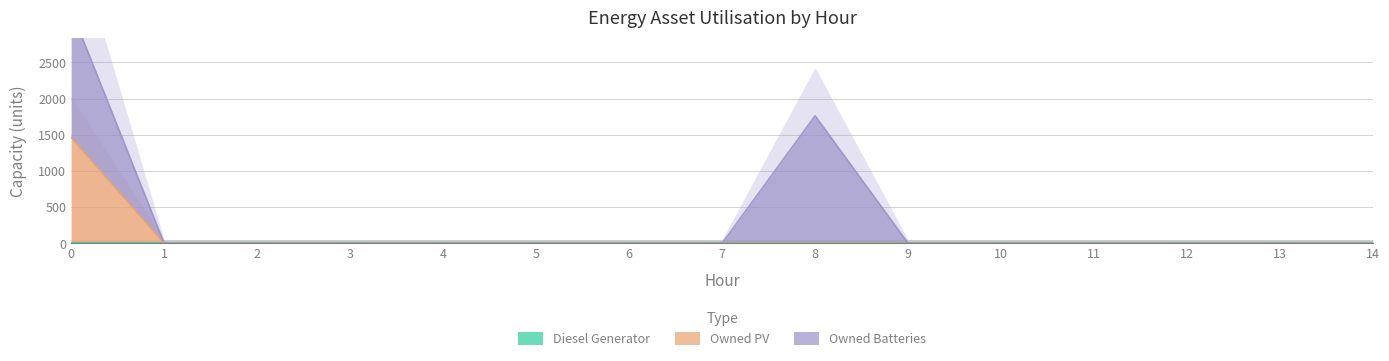

True or false: Owned Batteries has more than 1 points higher than both neighbors.

False